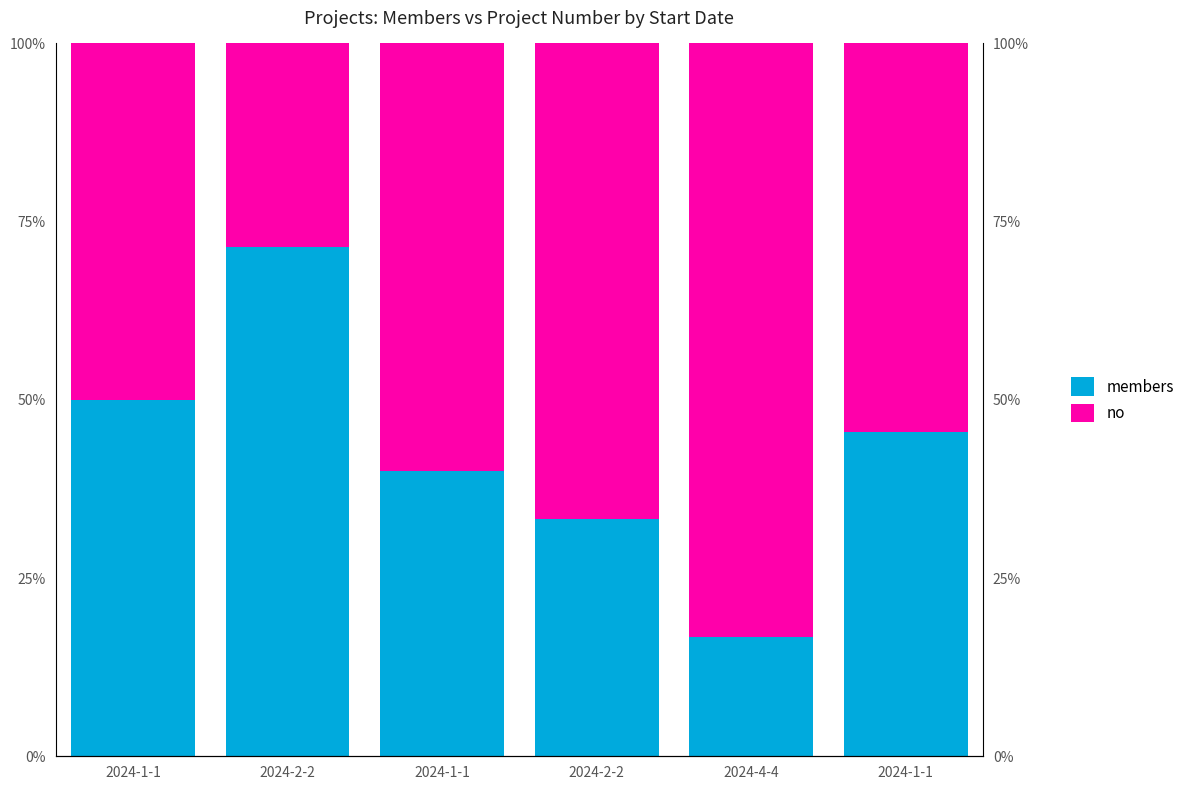

List the series in order of their overall mean, lowest first.

members, no